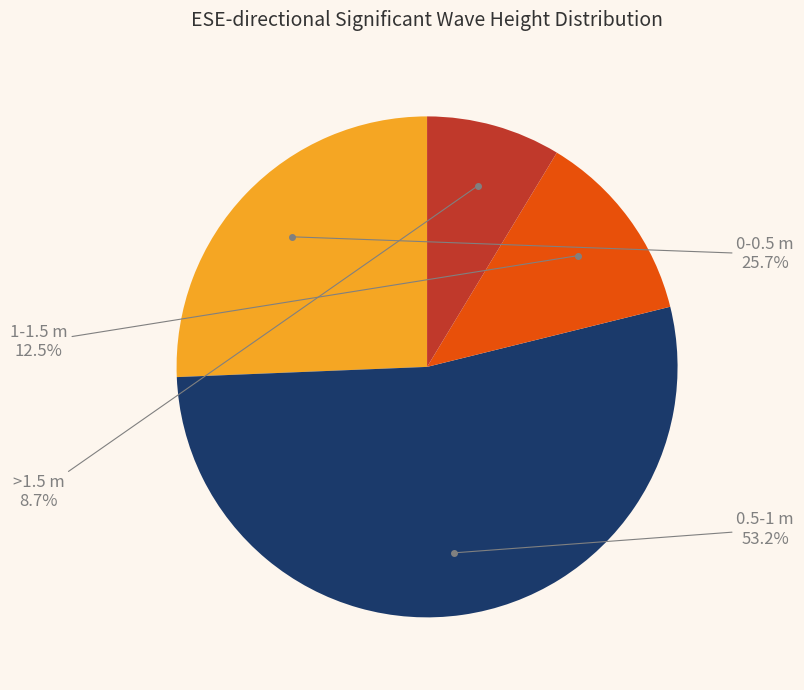

Which has a higher value, 0.5-1 m or 1-1.5 m?

0.5-1 m